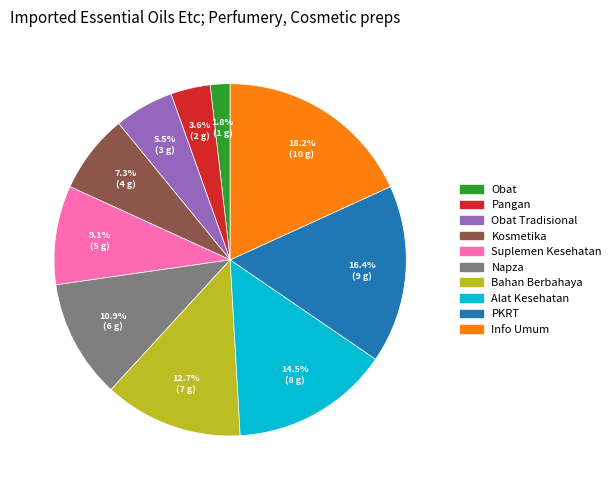

Does any single category account for the majority?

No